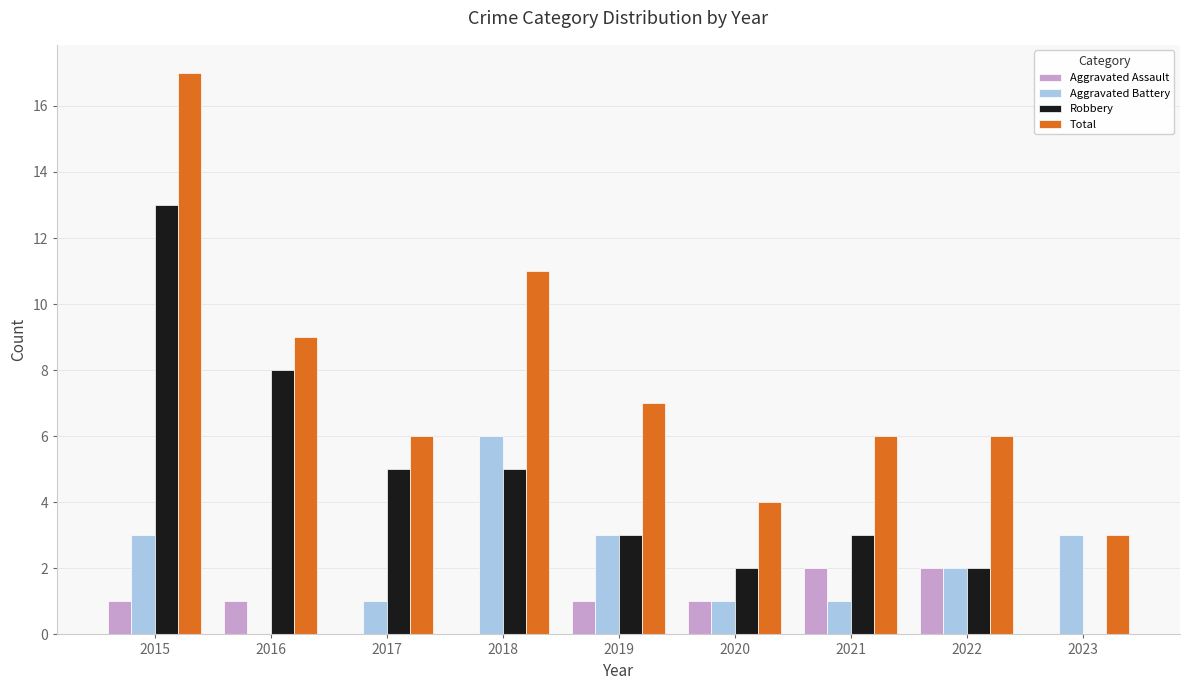

Count the number of categories in the chart.

9